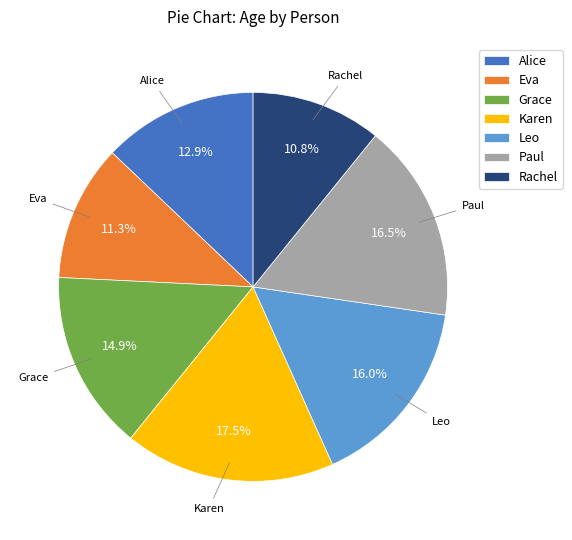

Is there a majority slice in this chart?

No